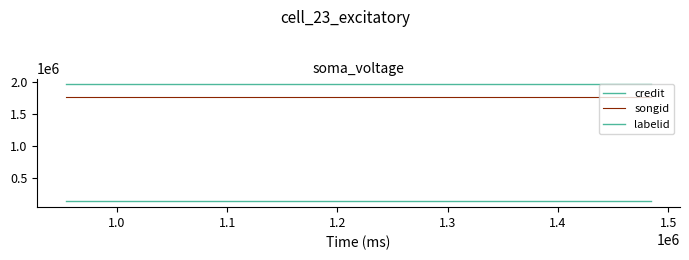

Reading right to left, transcribe all the data shown in this chart.

credit: 1968796	1968796	1968796
songid: 1778275	1778275	1778275
labelid: 133420	133420	133420